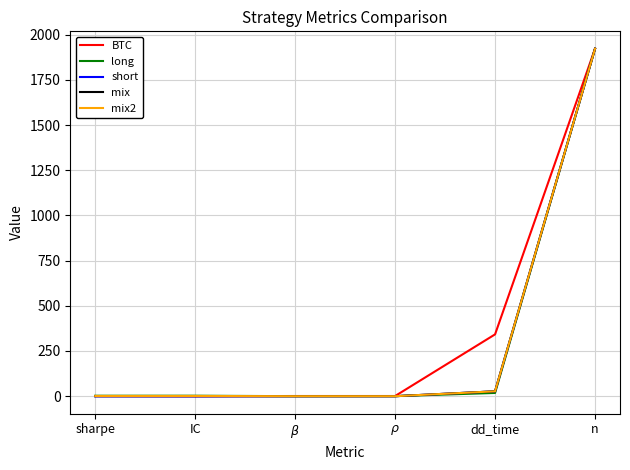

What is the difference between the maximum and minimum values in the mix2 series?

1922.0